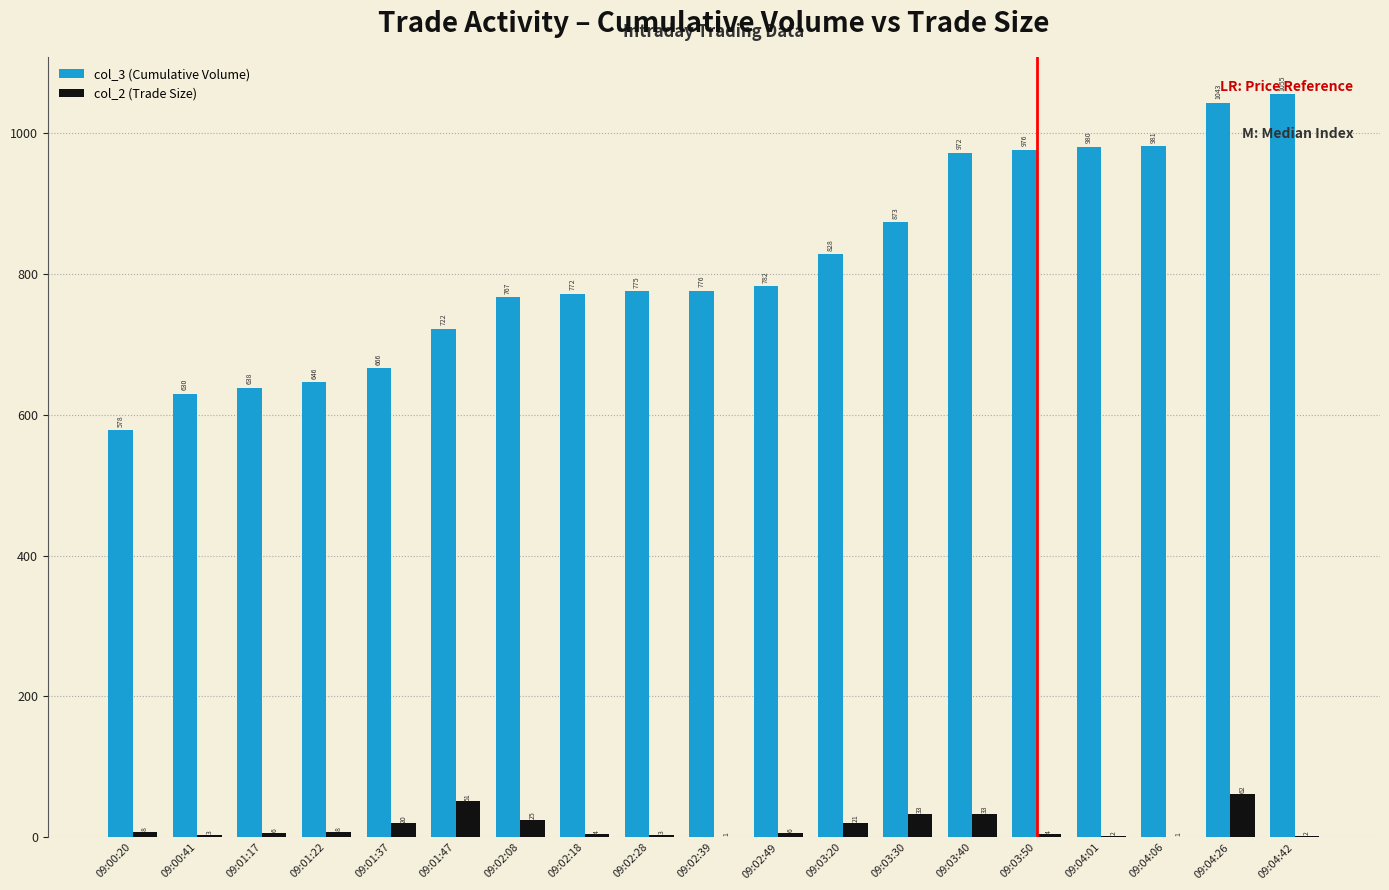

Count the number of categories in the chart.

19